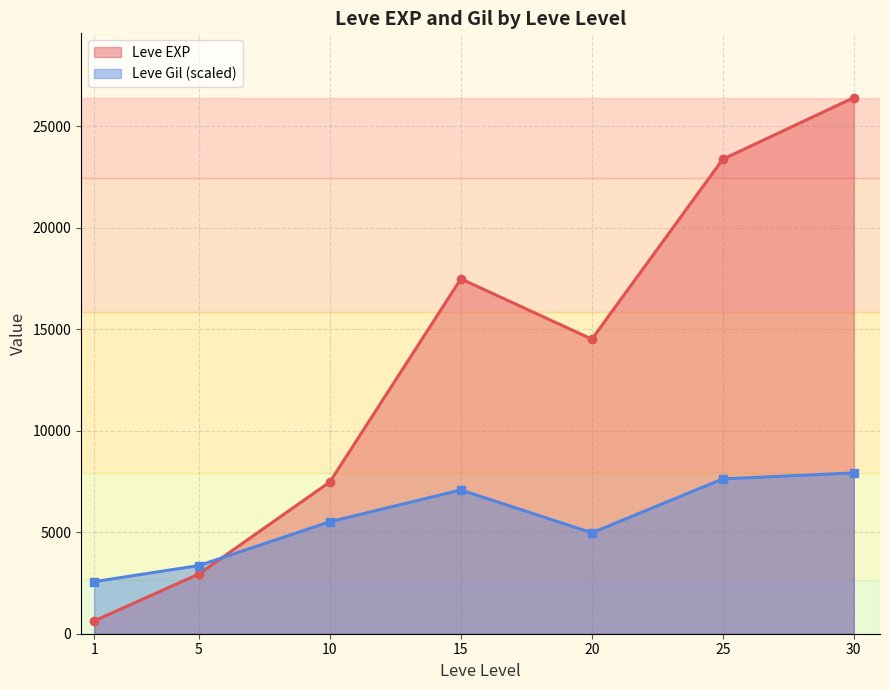

True or false: Leve Gil (scaled) and Leve EXP intersect in this chart.

True